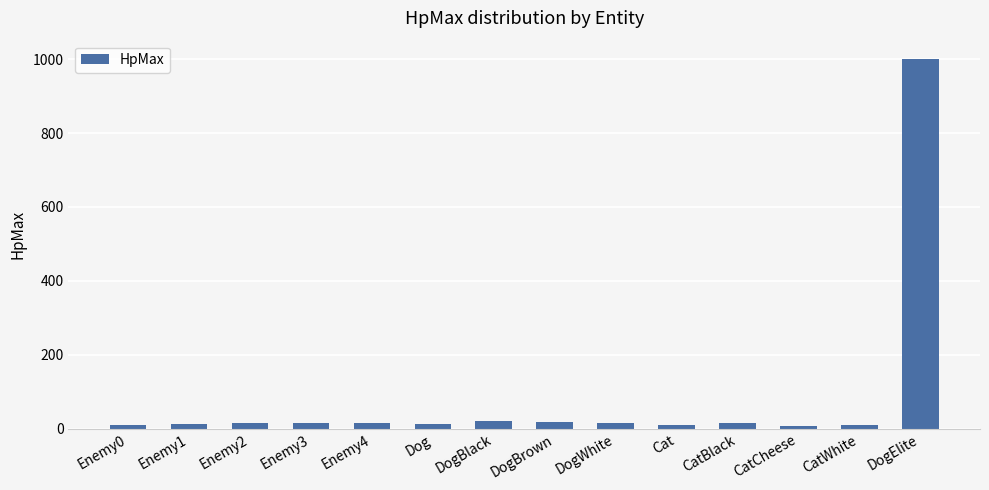

The value at DogElite is 556. True or false?

False